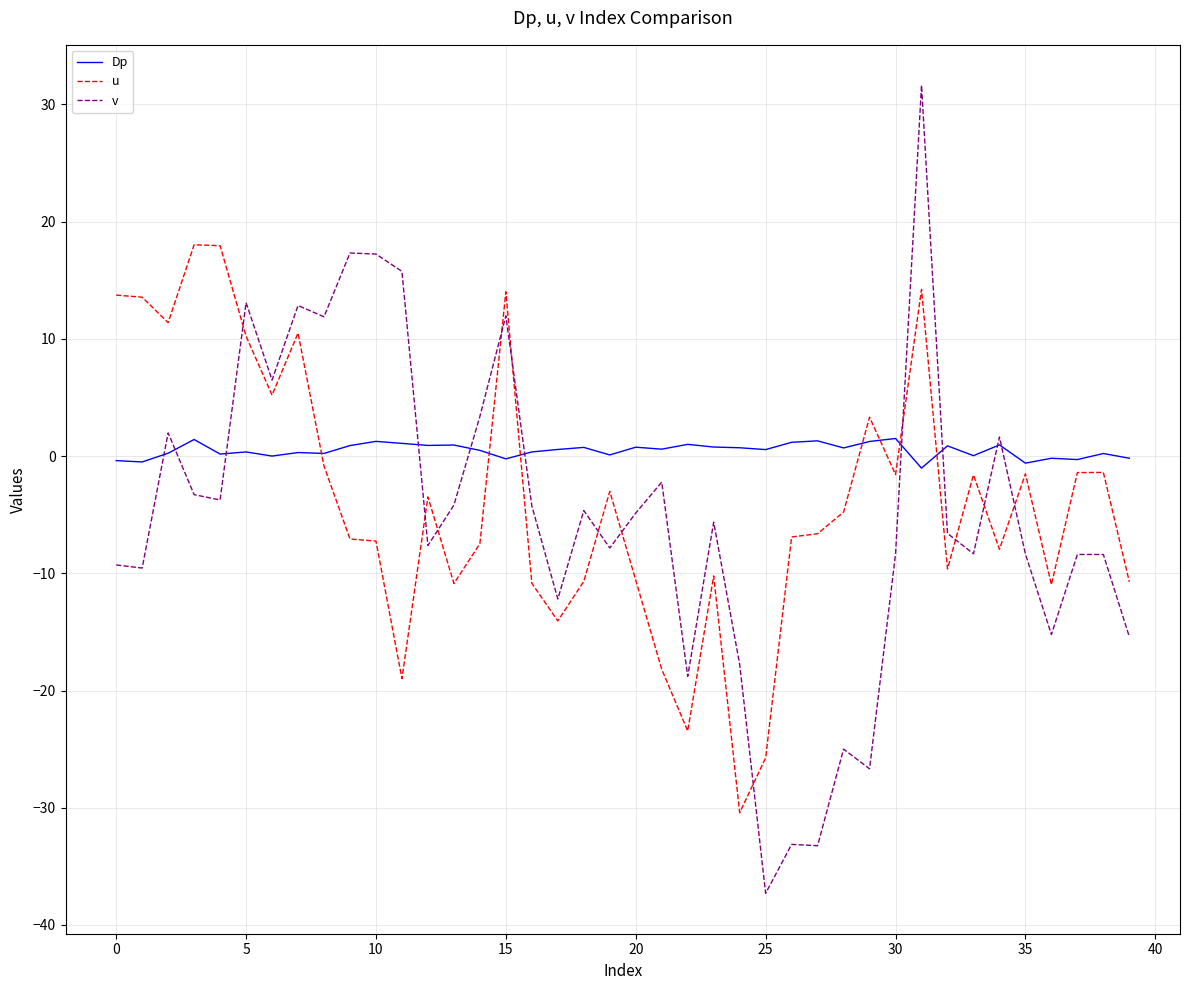

Rank the series by their maximum value, from lowest to highest.

Dp, u, v